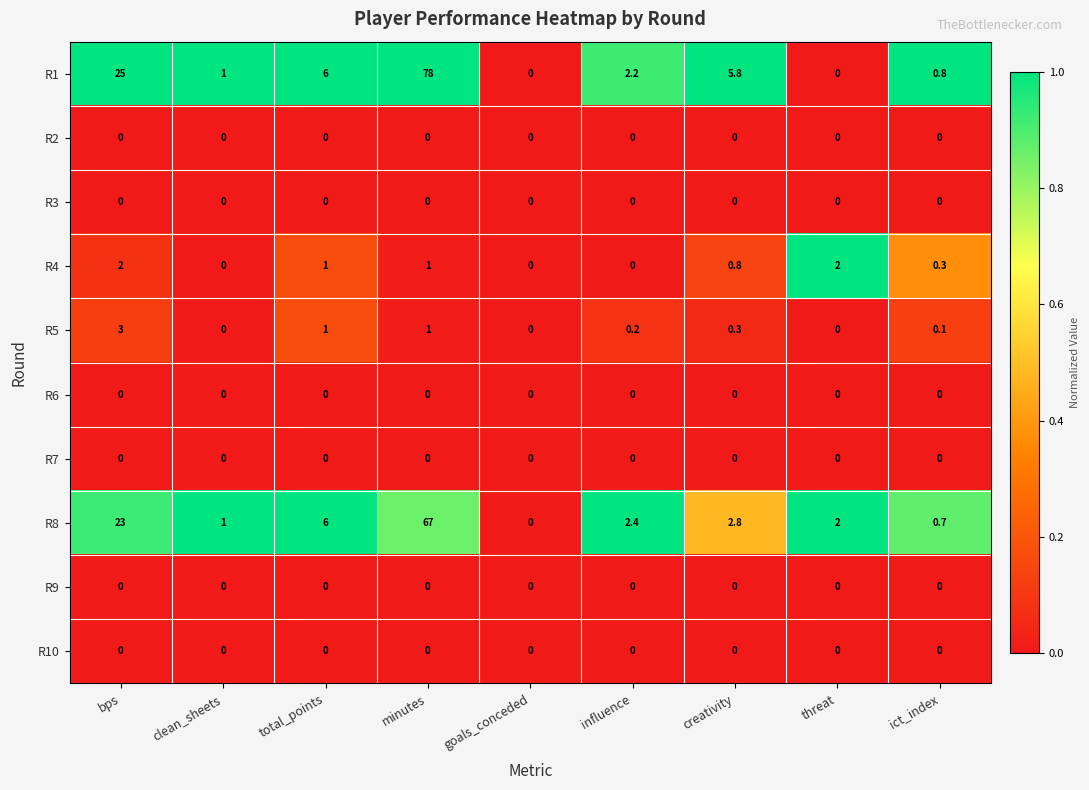

What is the difference between the maximum and minimum values in the R4 series?

2.0